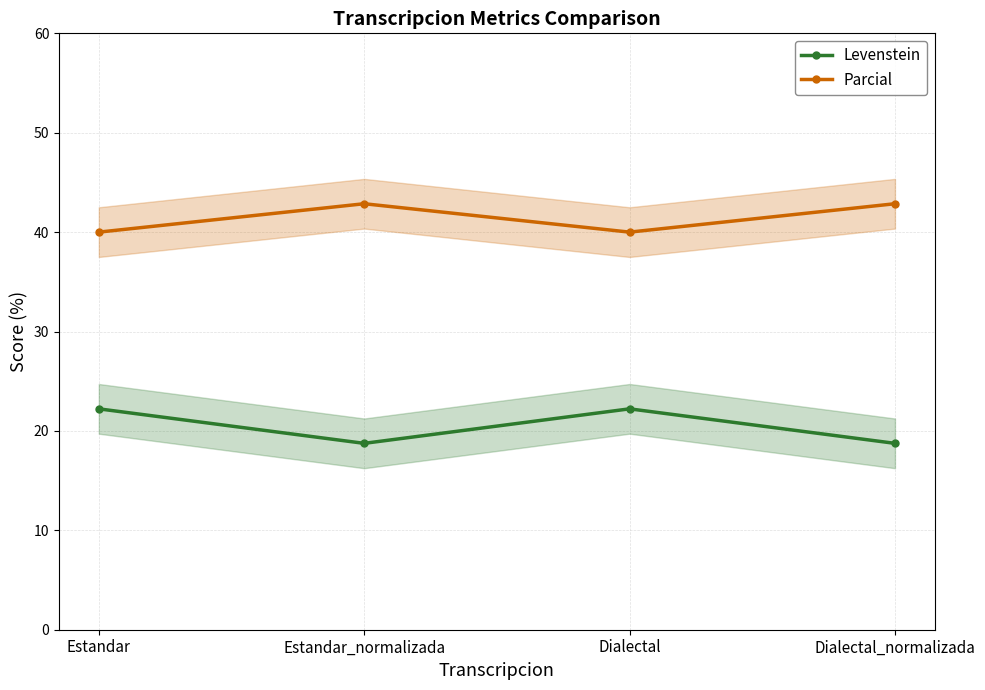

True or false: Levenstein and Parcial intersect in this chart.

False